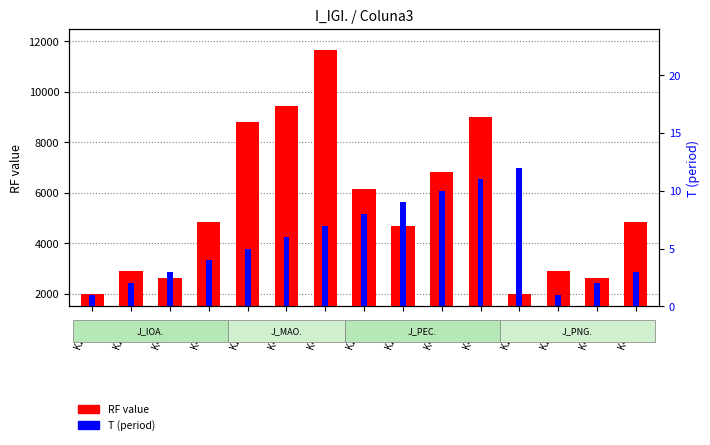

True or false: RF value has a value of 12696 at K20_D..

False